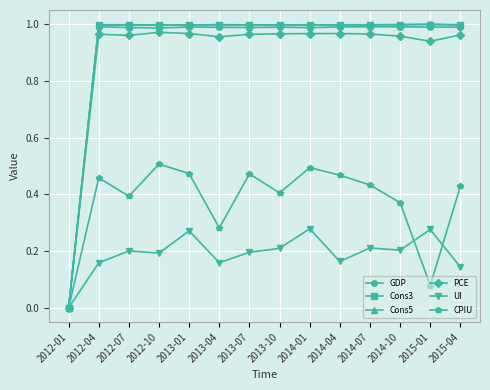

True or false: UI has more than 1 interior local peaks.

True